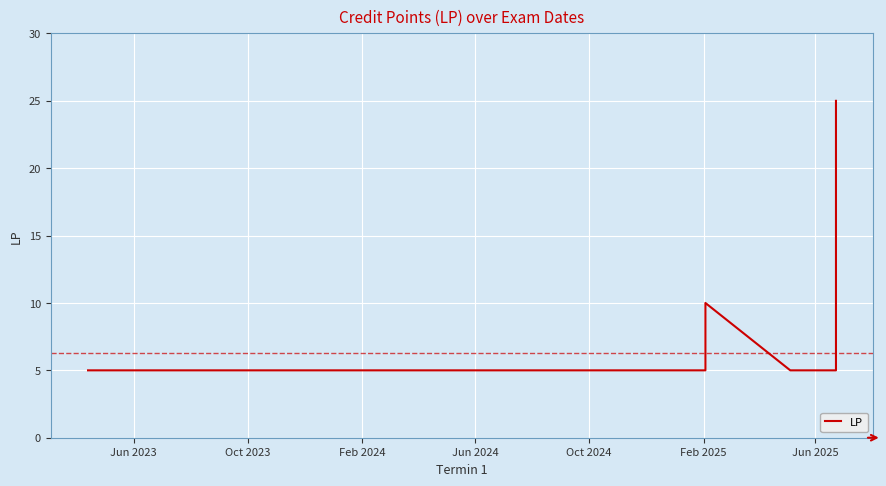

What is the difference between the maximum and second lowest values?

20